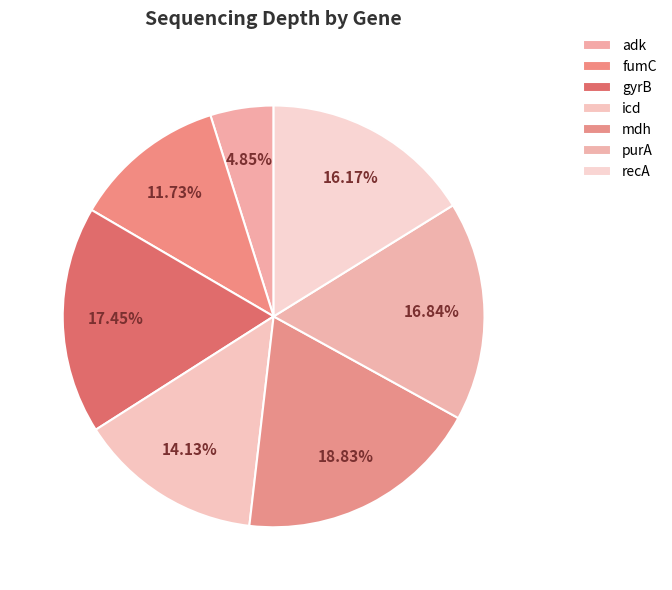

Is recA the majority of the pie?

No